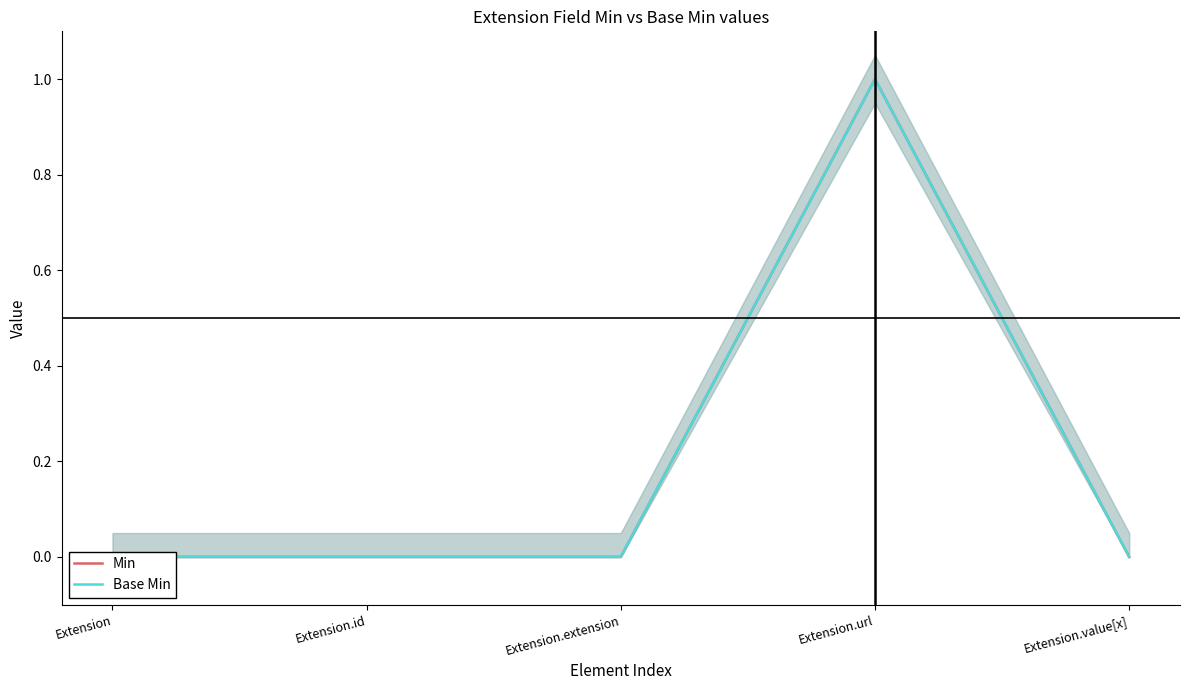

At Extension.id, list the series in order from largest to smallest.

Min, Base Min